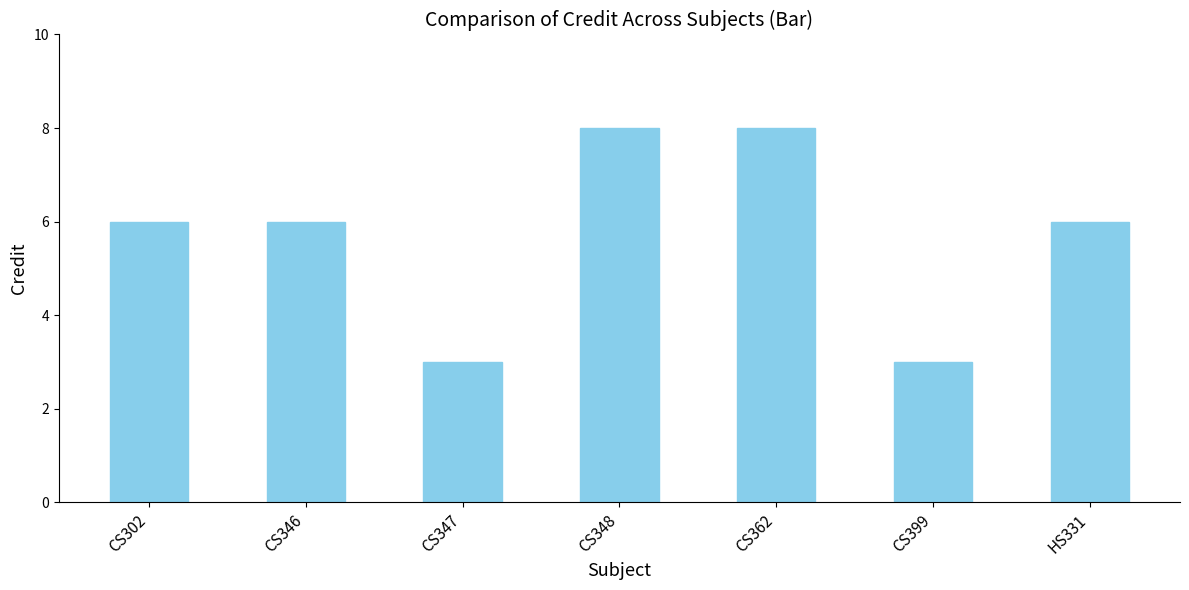

What is the approximate value at CS346?

6